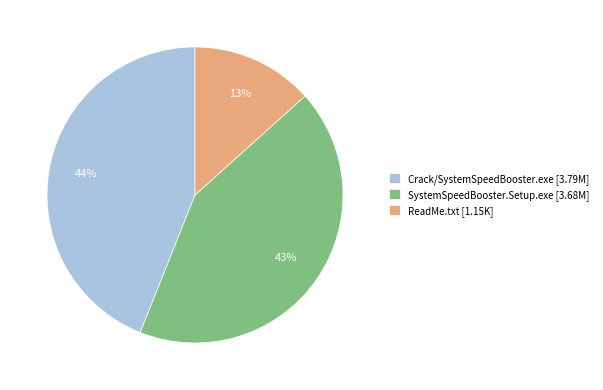

True or false: SystemSpeedBooster.Setup.exe accounts for 49% of the total.

False